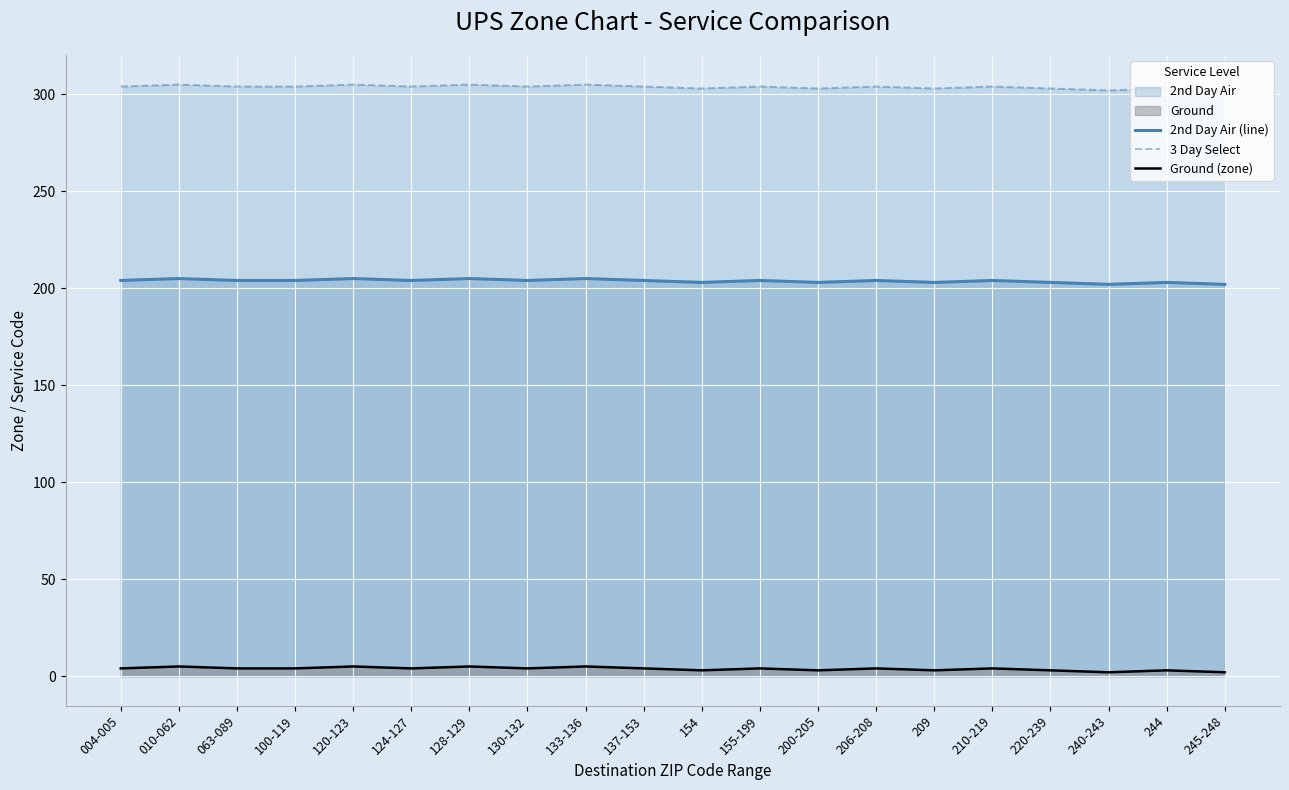

At which label does Ground (zone) reach its peak?

010-062